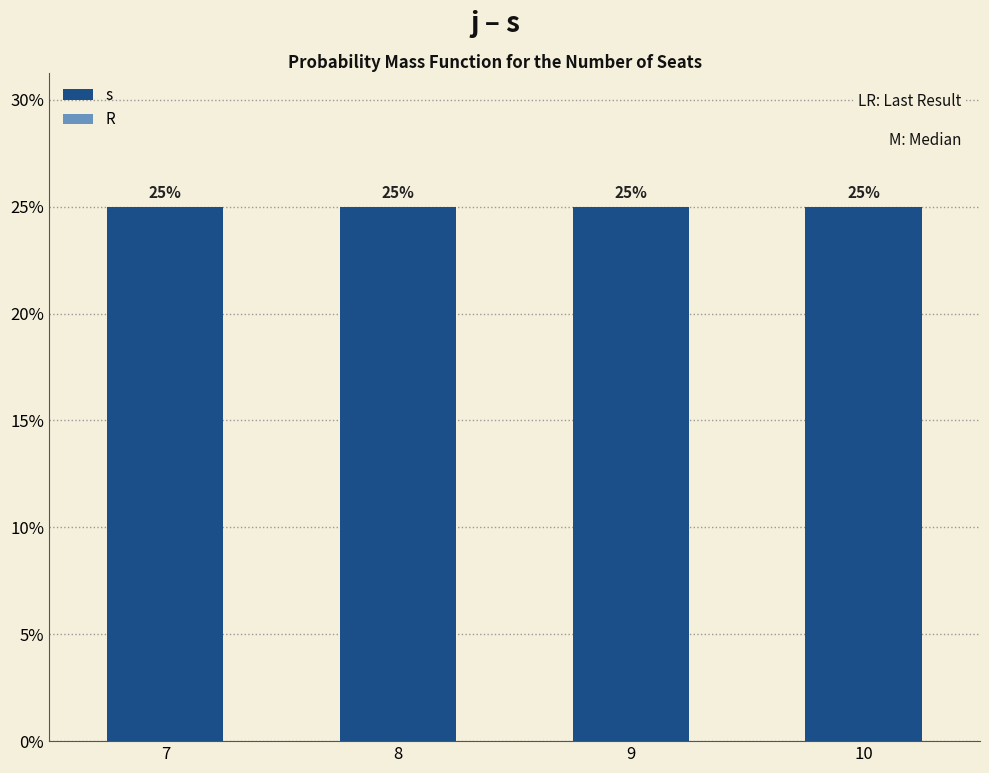

Which series has the widest spread of values?

s